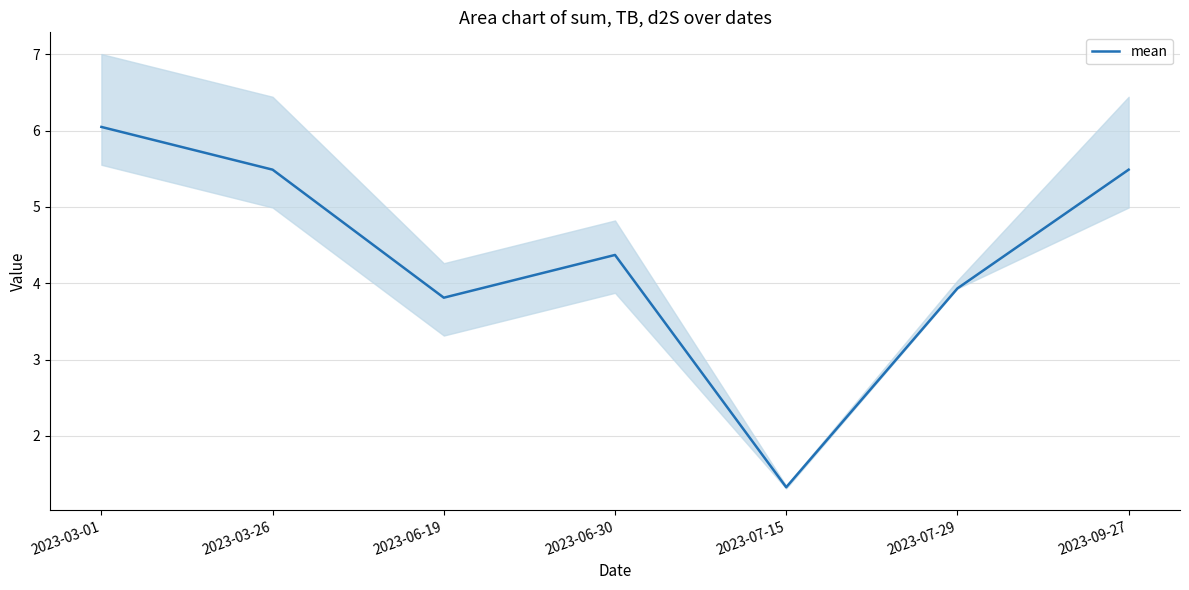

Does the chart have visible grid lines?

Yes